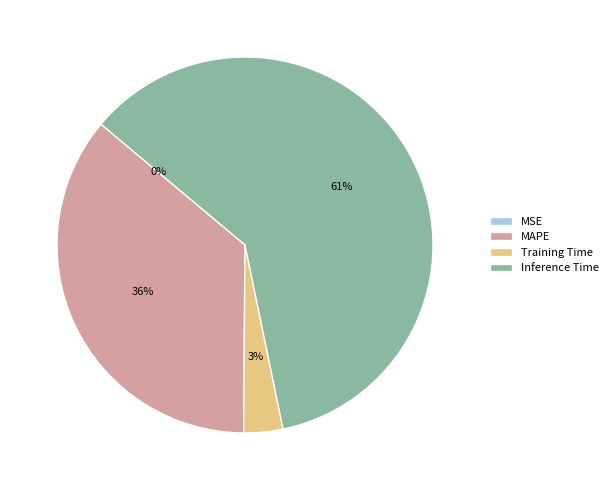

What percentage is the Inference Time slice, to the nearest percent?

61%